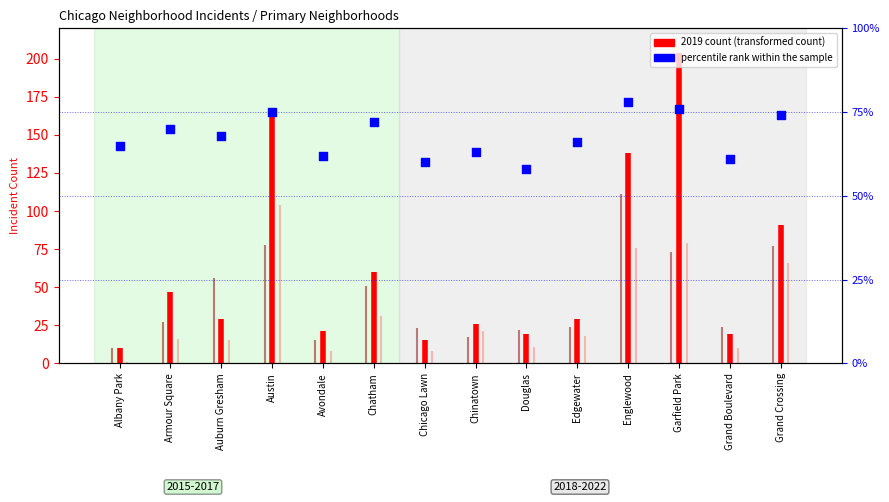

Which has a higher value, Grand Crossing or Garfield Park?

Garfield Park